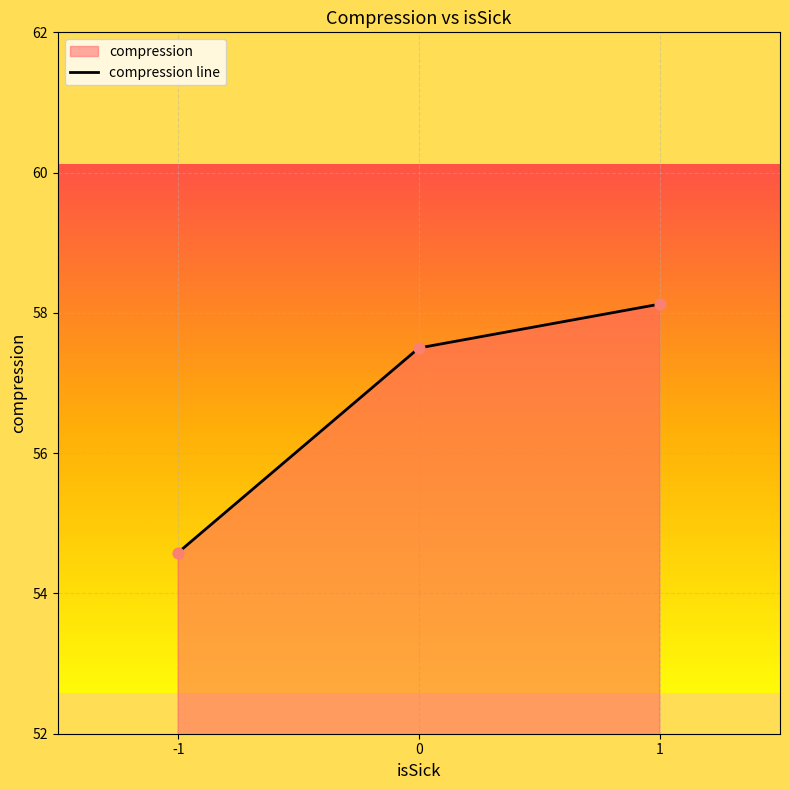

Between 1 and -1, which is larger?

1